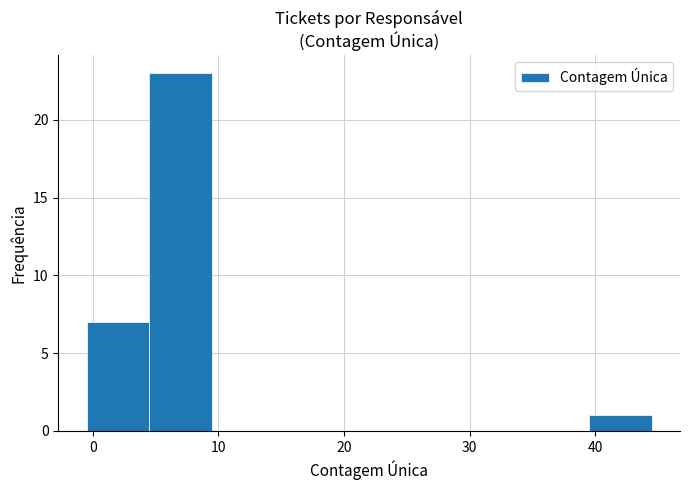

Reading left to right, list every bar in this chart as the range it spans on the x-axis followed by its height. Neither the bar edges nor the heights are printed on the chart, so give them approximately, as read against the axes.

-0.5 to 4.5: 7
4.5 to 9.5: 23
9.5 to 14.5: 0
14.5 to 19.5: 0
19.5 to 24.5: 0
24.5 to 29.5: 0
29.5 to 34.5: 0
34.5 to 39.5: 0
39.5 to 44.5: 1